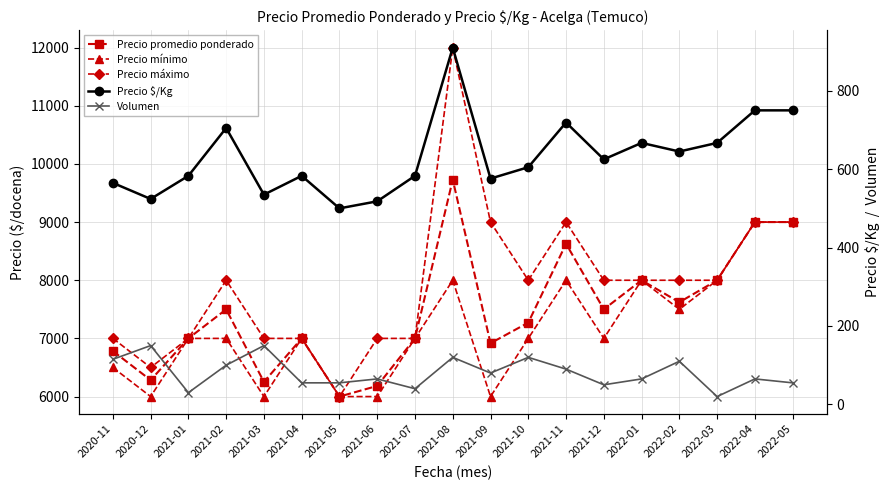

Is the value of Precio $/Kg at 2021-12 greater than the value of Precio máximo at 2022-04?

No